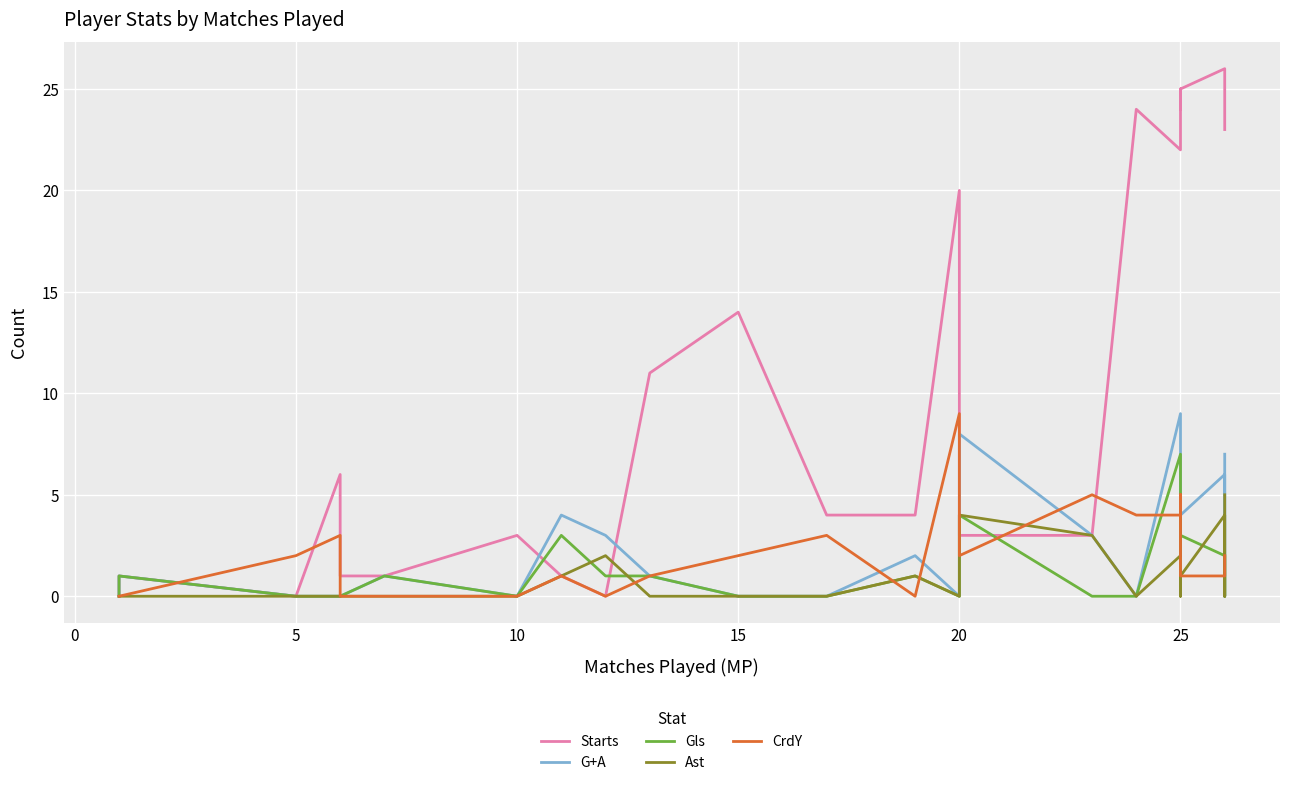

True or false: G+A and Gls intersect in this chart.

False